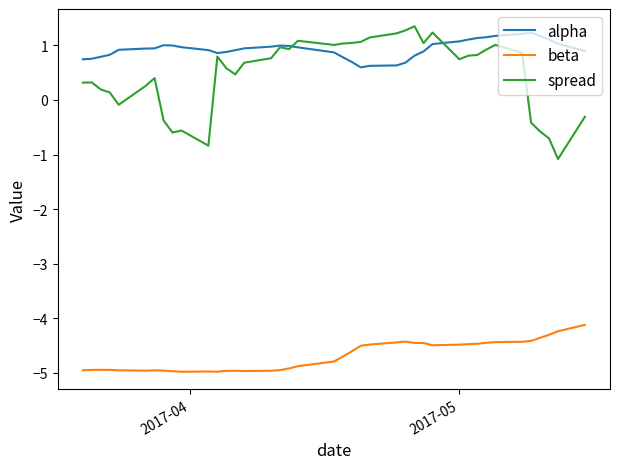

What is the maximum value shown in the chart?

1.4